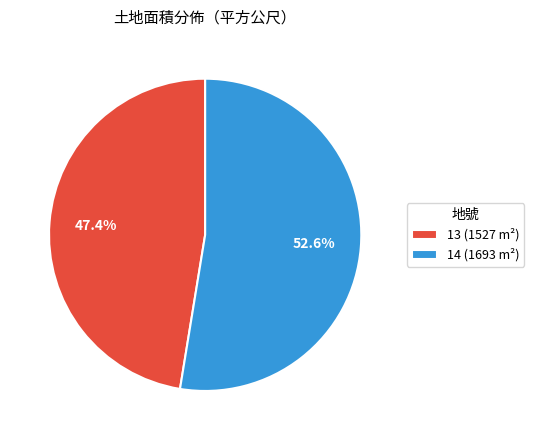

To the nearest percent, what portion does 13 represent?

47%